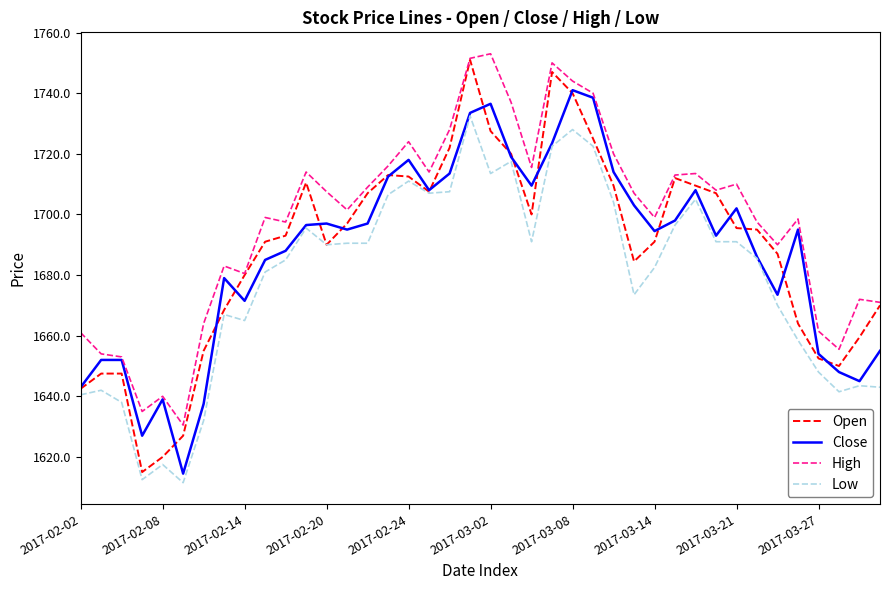

What is the smallest value displayed?

1611.5